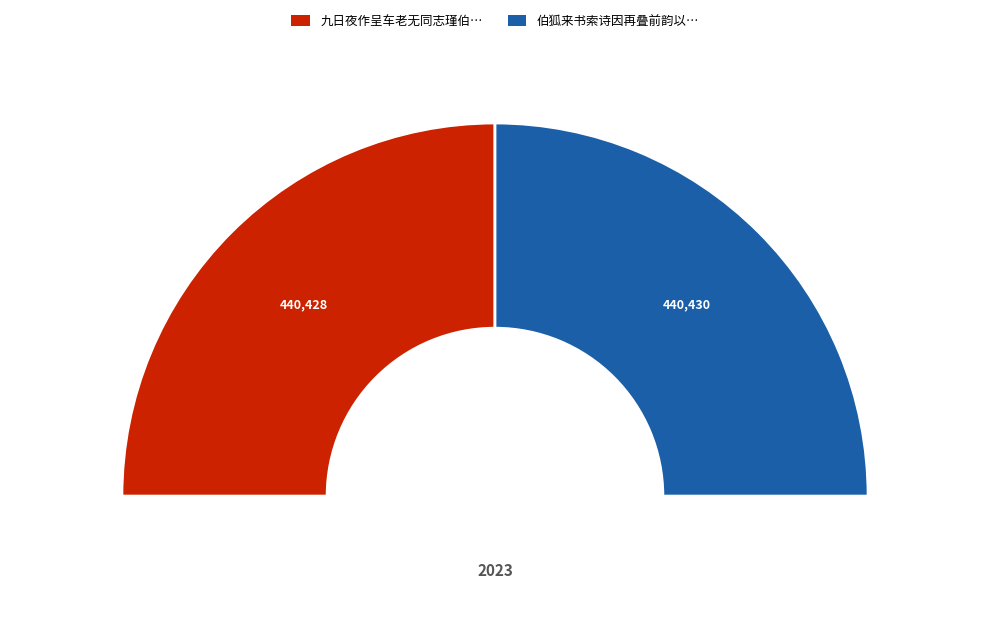

Combined, do 伯狐来书索诗因再叠前韵以答并呈车老无同志瑾三君 and 九日夜作呈车老无同志瑾伯狐次工部崔氏庄韵 account for over 50%?

Yes